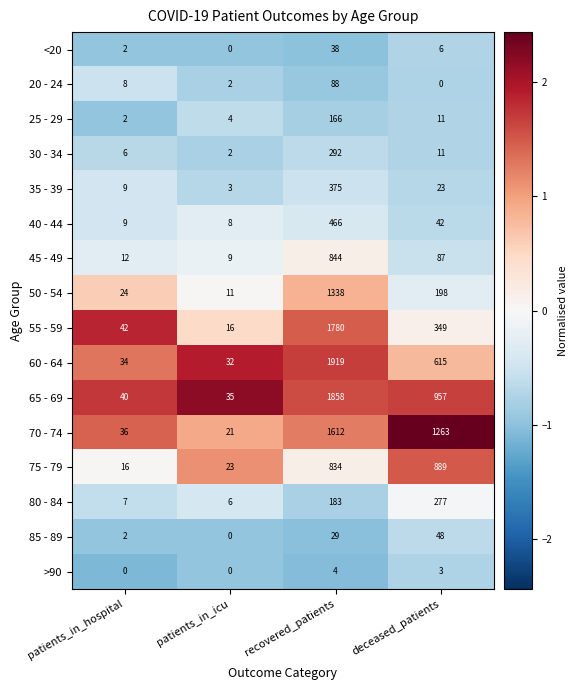

Is it true that 50 - 54 equals 11 at patients_in_icu?

True